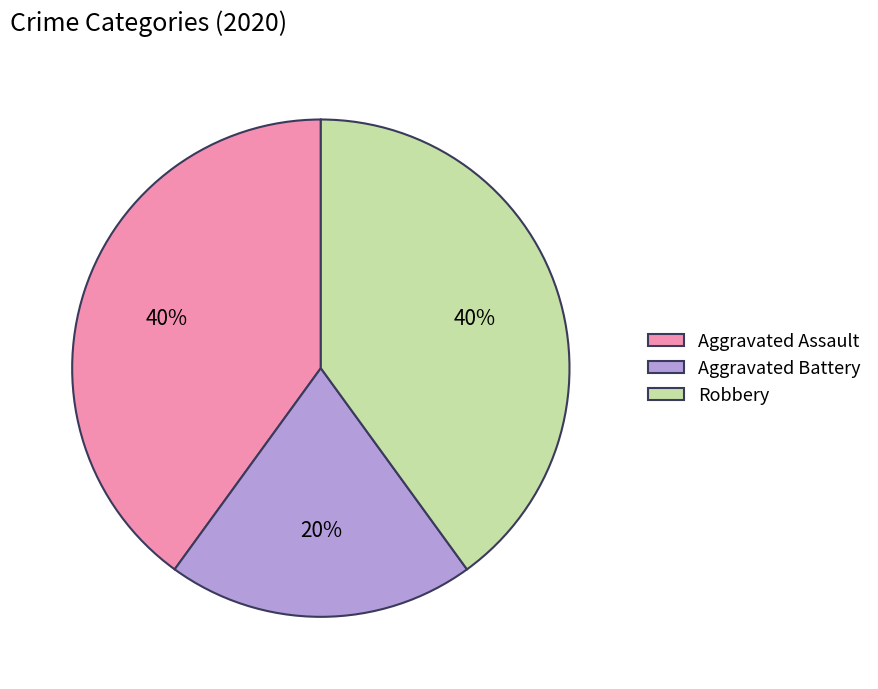

Is there a majority slice in this chart?

No